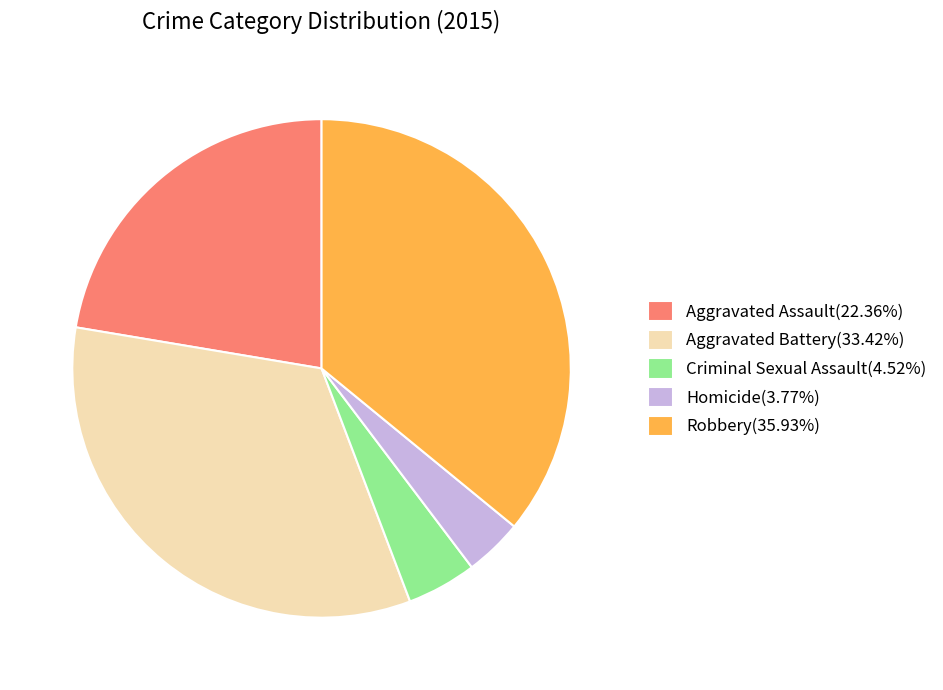

How many segments does this pie chart have?

5